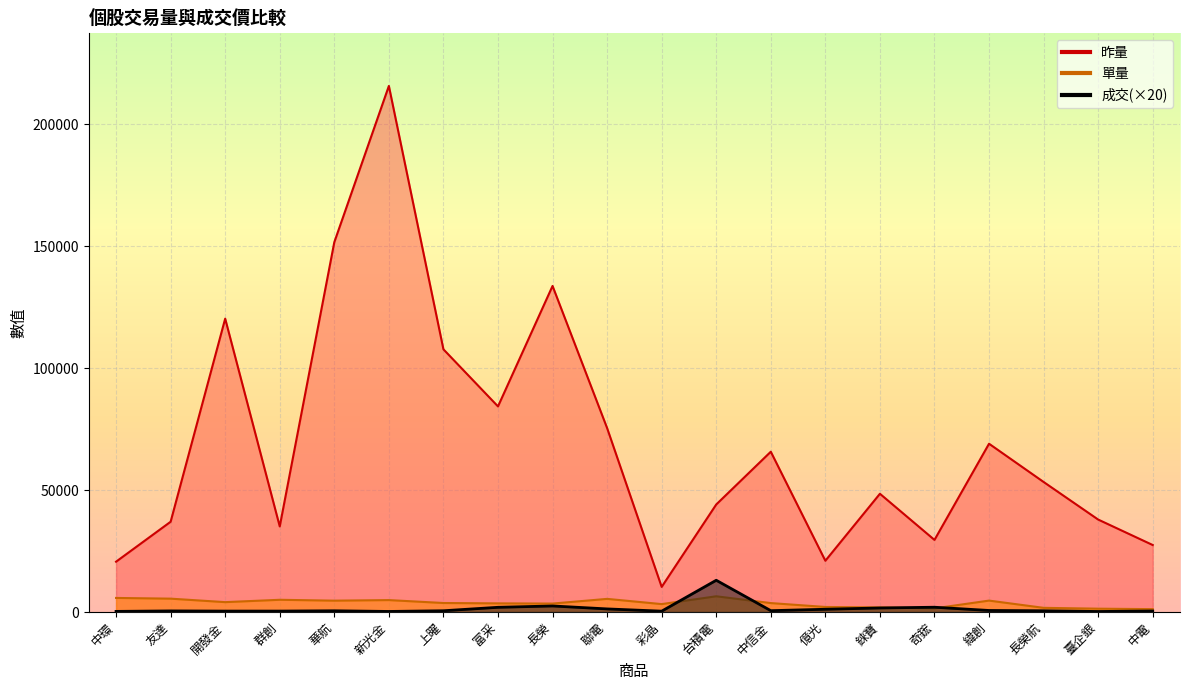

Reading left to right, extract all data points from this chart.

昨量: 中環=20637	友達=37014	開發金=120287	群創=35089	華航=151645	新光金=215709	上曜=107718	富采=84301	長榮=133695	聯電=75426	彩晶=10297	台積電=44092	中信金=65727	億光=21020	錸寶=48486	奇鋐=29566	緯創=69003	長榮航=53323	臺企銀=37913	中電=27469
單量: 中環=5769	友達=5477	開發金=4049	群創=5013	華航=4658	新光金=4890	上曜=3693	富采=3542	長榮=3462	聯電=5386	彩晶=3245	台積電=6449	中信金=3665	億光=2068	錸寶=1894	奇鋐=1487	緯創=4682	長榮航=1714	臺企銀=1367	中電=1180
成交: 中環=256	友達=447	開發金=375	群創=376	華航=500	新光金=230	上曜=516	富采=1930	長榮=2480	聯電=1270	彩晶=348	台積電=13020	中信金=554	億光=1126	錸寶=1662	奇鋐=1960	緯創=630	長榮航=506	臺企銀=210	中電=418